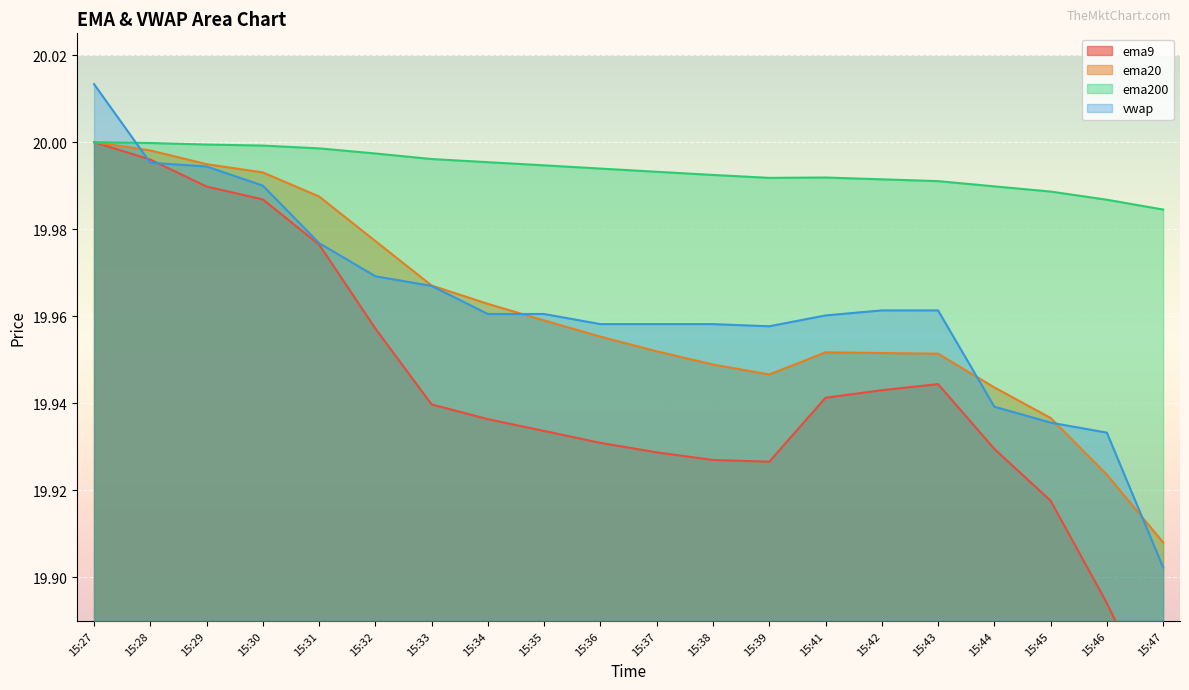

At which category does vwap reach its first local valley?

15:39